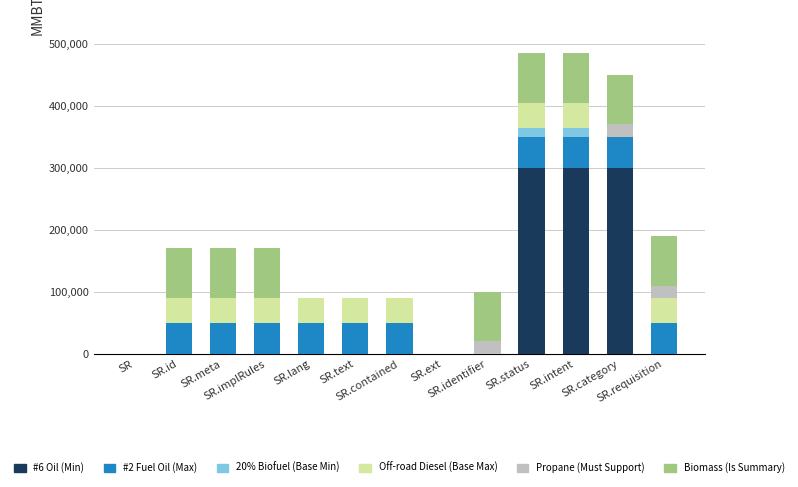

Are the bars grouped side by side (vs. stacked)?

No